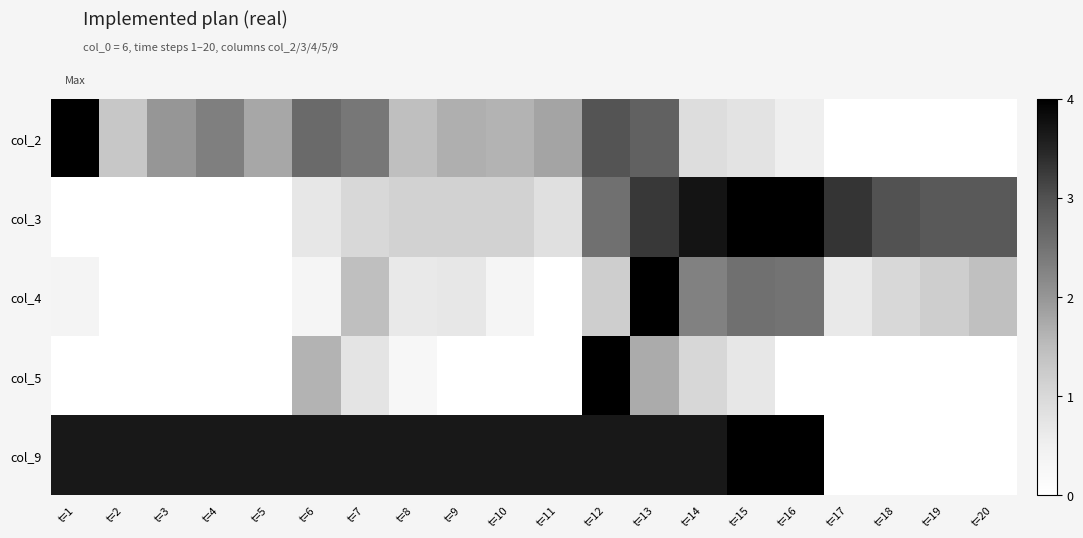

What is the spread (max minus min) of values at t=20?

2.9